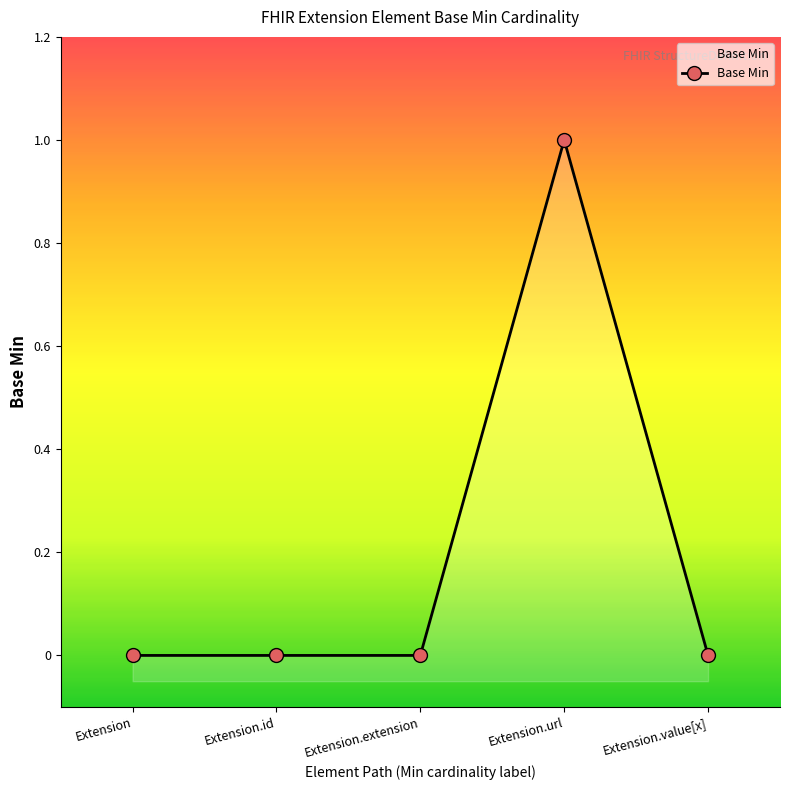

List the labels in order of value, smallest first.

Extension, Extension.id, Extension.extension, Extension.value[x], Extension.url